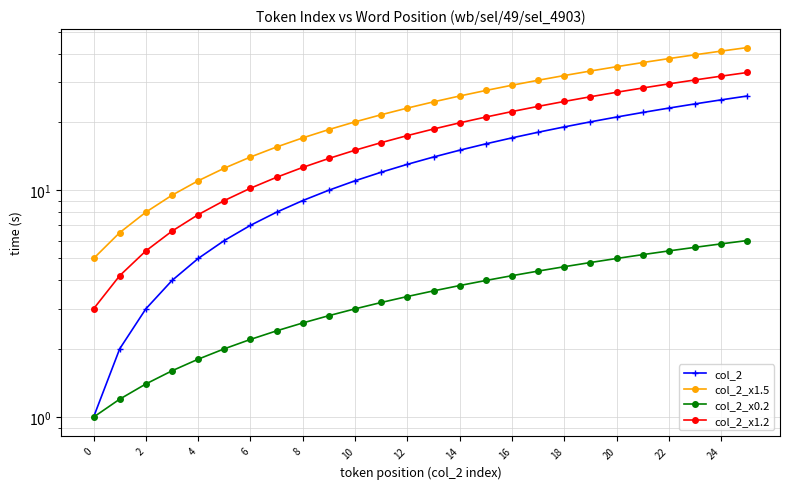

Reading left to right, list all the values displayed in this chart.

col_2: 1.0	2.0	3.0	4.0	5.0	6.0	7.0	8.0	9.0	10.0	11.0	12.0	13.0	14.0	15.0	16.0	17.0	18.0	19.0	20.0	21.0	22.0	23.0	24.0	25.0	26.0
col_2_x1.5: 5.0	6.5	8.0	9.5	11.0	12.5	14.0	15.5	17.0	18.5	20.0	21.5	23.0	24.5	26.0	27.5	29.0	30.5	32.0	33.5	35.0	36.5	38.0	39.5	41.0	42.5
col_2_x0.2: 1.0	1.2	1.4	1.6	1.8	2.0	2.2	2.4	2.6	2.8	3.0	3.2	3.4	3.6	3.8	4.0	4.2	4.4	4.6	4.8	5.0	5.2	5.4	5.6	5.8	6.0
col_2_x1.2: 3.0	4.2	5.4	6.6	7.8	9.0	10.2	11.4	12.6	13.8	15.0	16.2	17.4	18.6	19.8	21.0	22.2	23.4	24.6	25.8	27.0	28.2	29.4	30.6	31.8	33.0